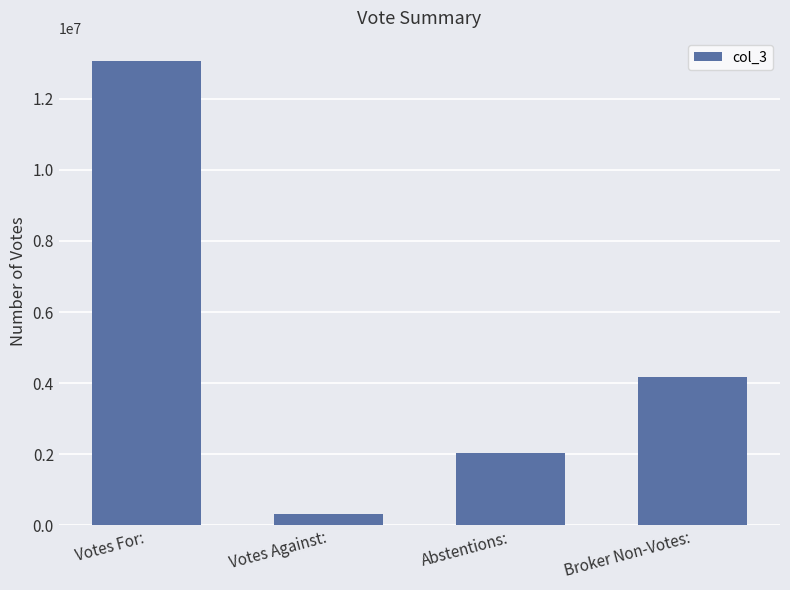

True or false: the data shows 1210501 at Abstentions:.

False